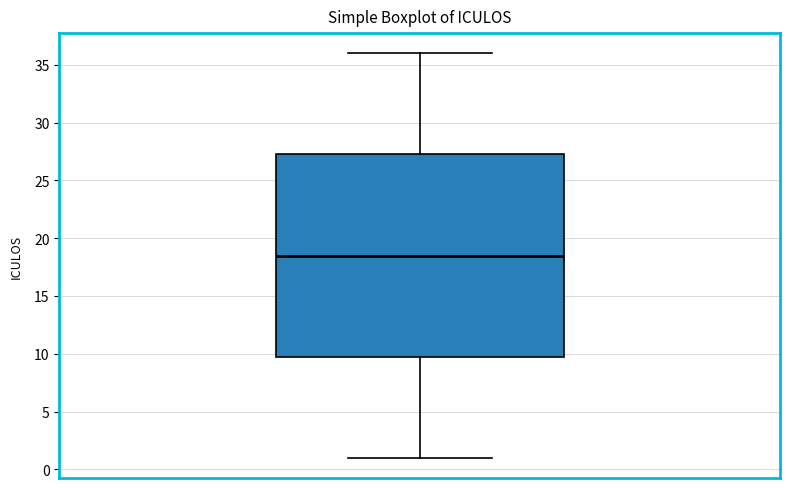

Where is the lower edge of the box on the y-axis? The values are not printed on the chart, so give them approximately, as read against the axis.

10.0